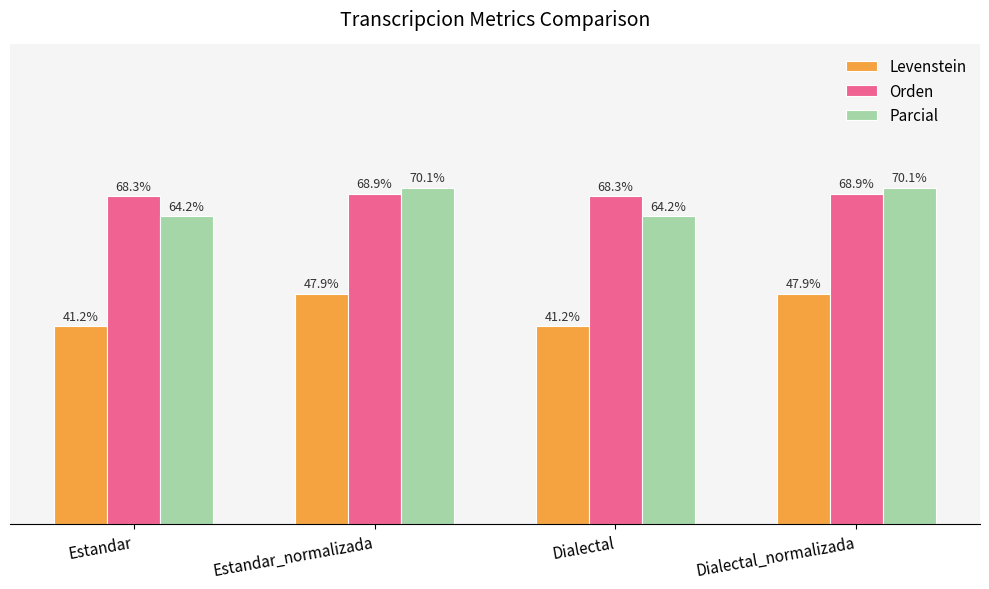

Is the value of Orden at Dialectal greater than the value of Parcial at Dialectal?

Yes